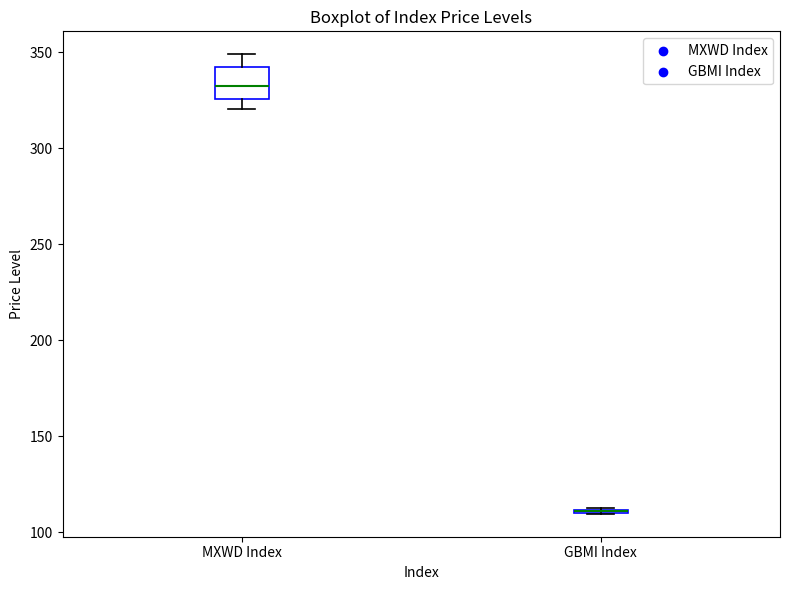

Reading left to right, transcribe this box plot: for each box, give where its median line is, the range the box spans, and where its two whiskers end, as read against the y-axis. The values are not printed on the chart, so give them approximately, as read against the axis.

MXWD Index: median 330, box 325 to 340, whiskers 320 to 350
GBMI Index: box collapsed to a line at 110, whiskers 110 to 115